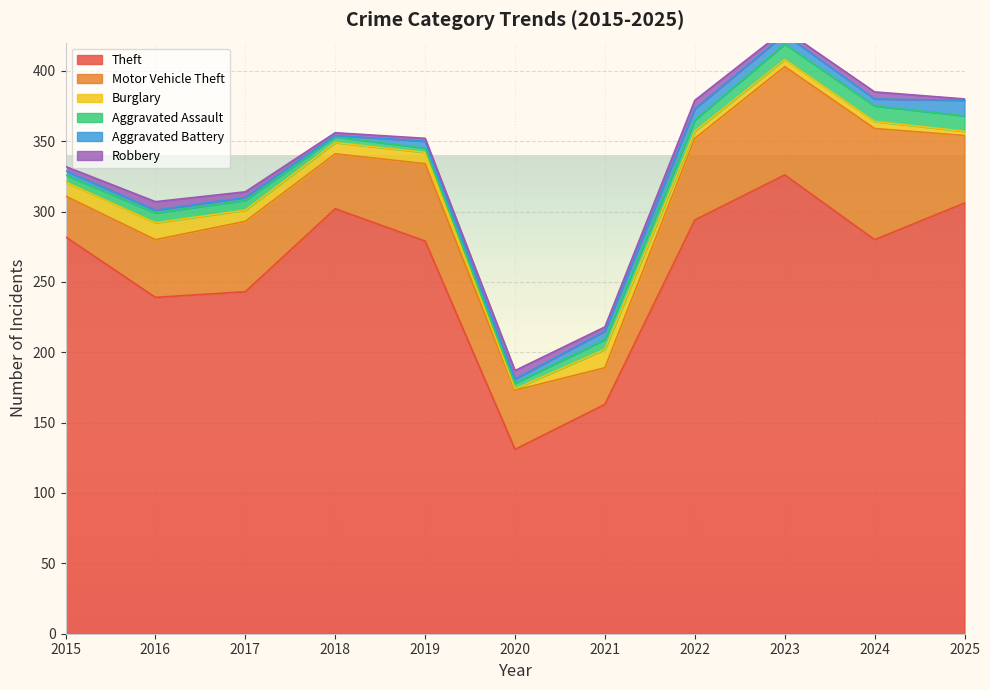

How many values in the Theft series are below 280?

5